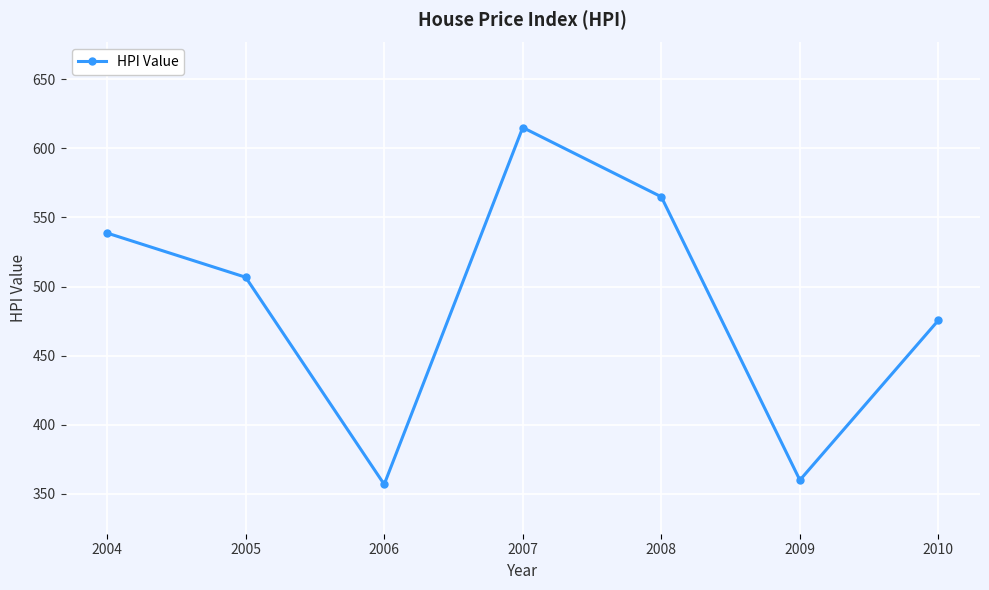

What is the average value?

488.2